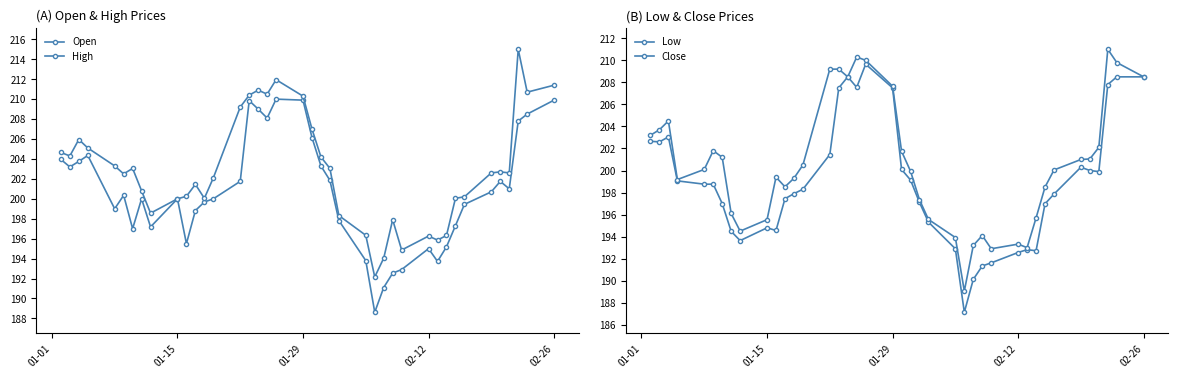

Is the value of High at 02-12 greater than the value of Low at 24?

Yes